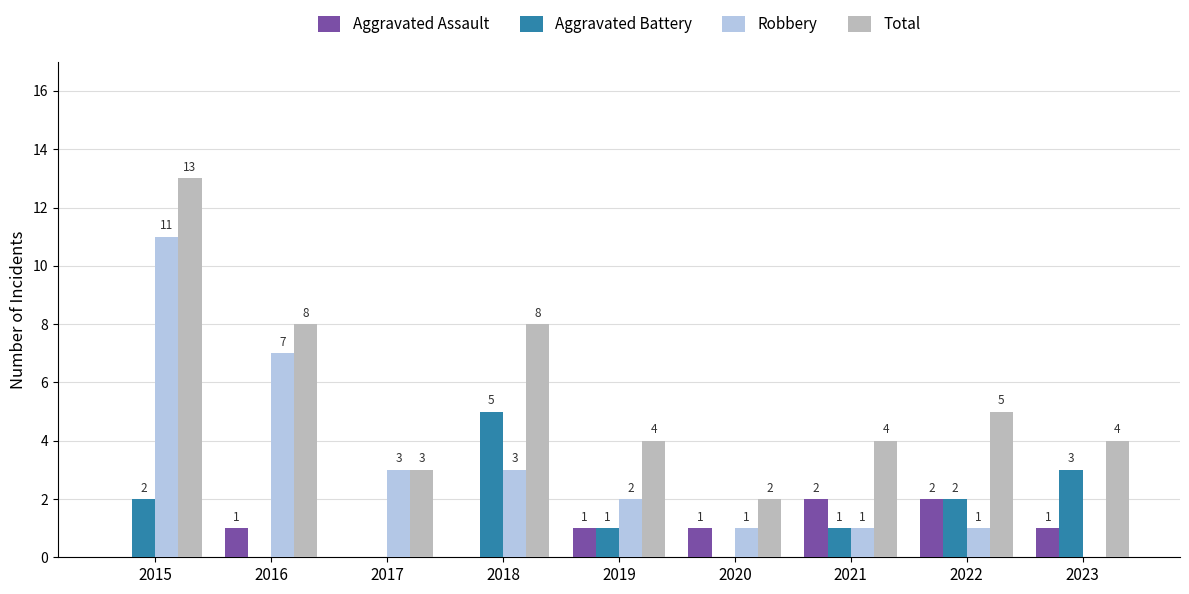

Does the chart contain stacked bars?

No